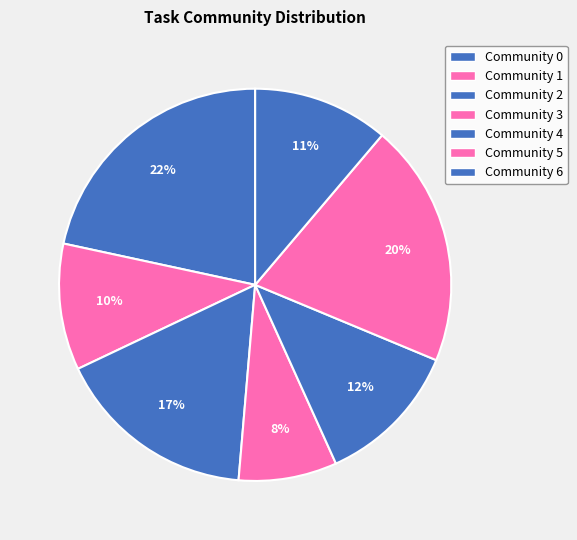

To the nearest percent, what is the difference between the largest and smallest slice percentages?

14%